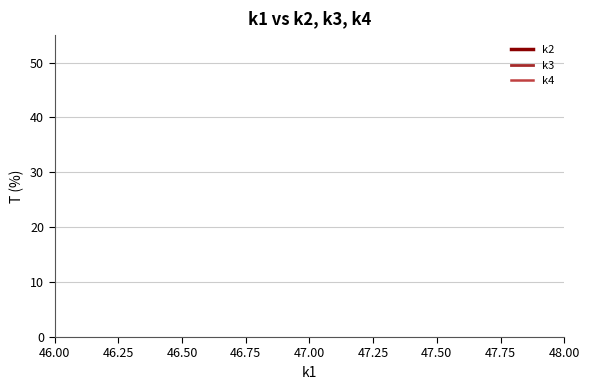

What is the sum of all k2 values?

840